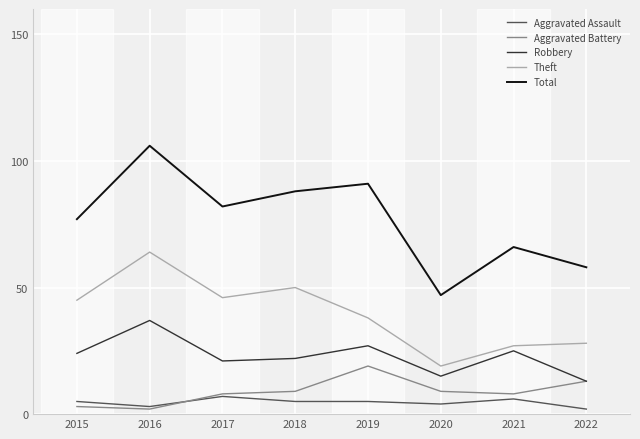

What is the minimum value shown in the chart?

2